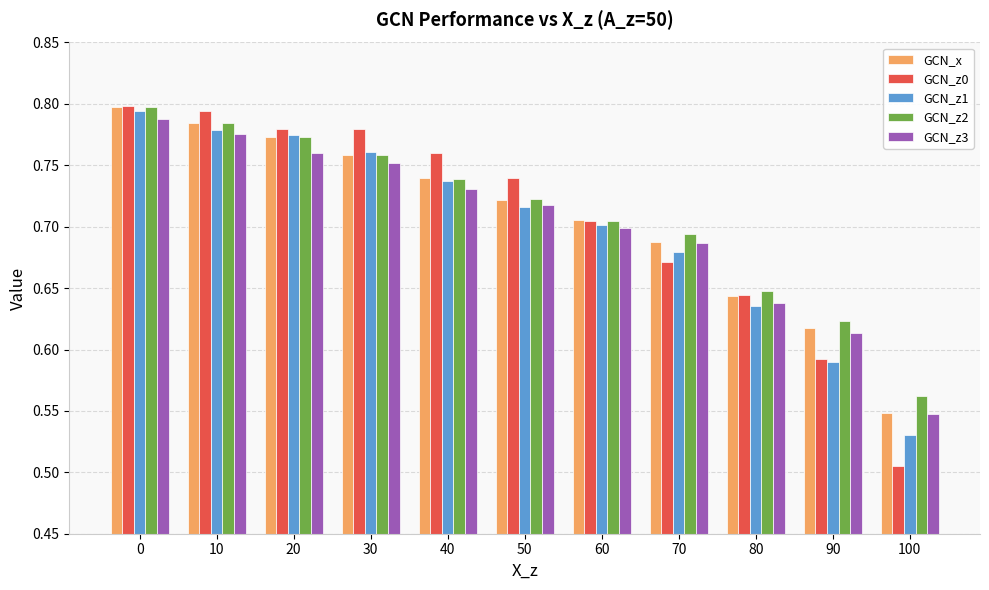

At which label does GCN_z1 reach its minimum?

100